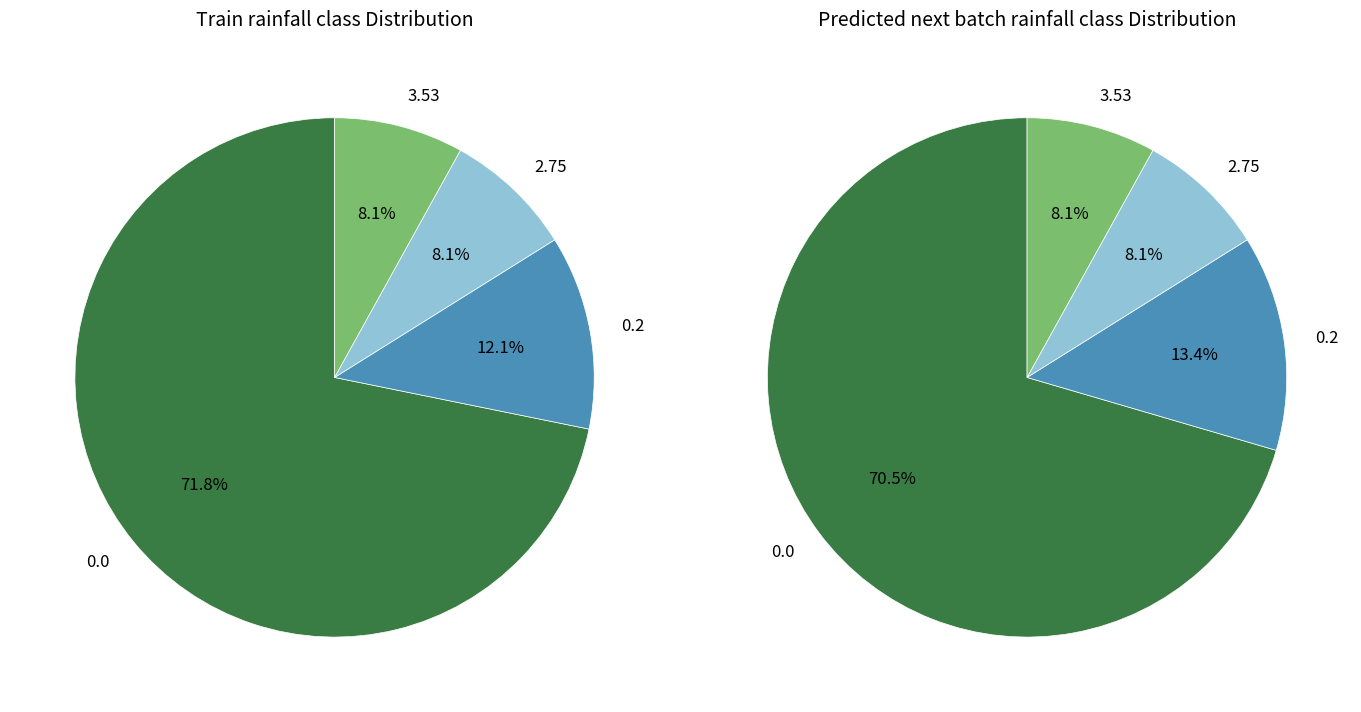

Between rainfall class 2.75 and rainfall class 3.53, which is larger?

rainfall class 3.53